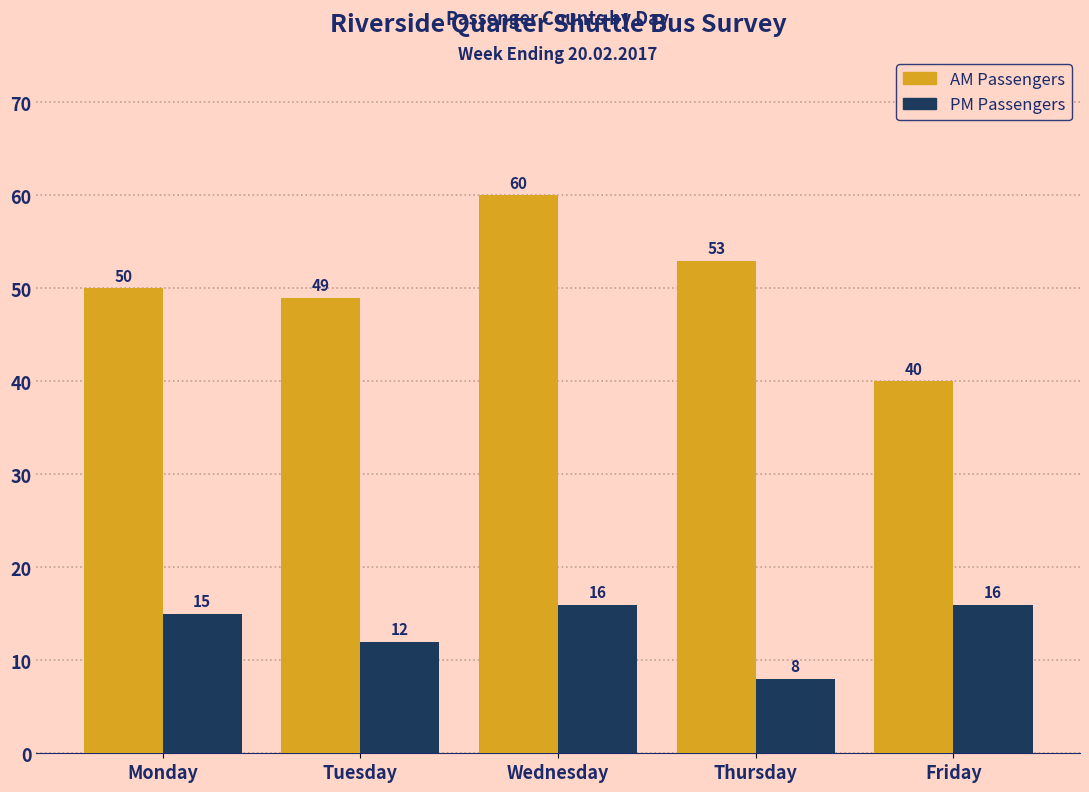

Reading left to right, extract all data points from this chart.

AM Passengers: 50	49	60	53	40
PM Passengers: 15	12	16	8	16